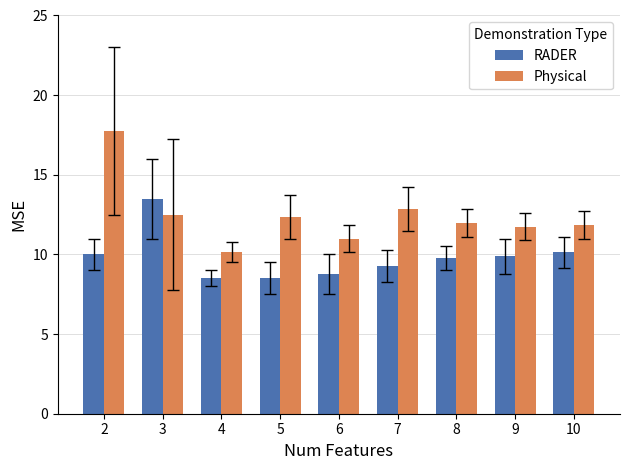

What is the difference between the maximum and minimum values in the Physical series?

7.6